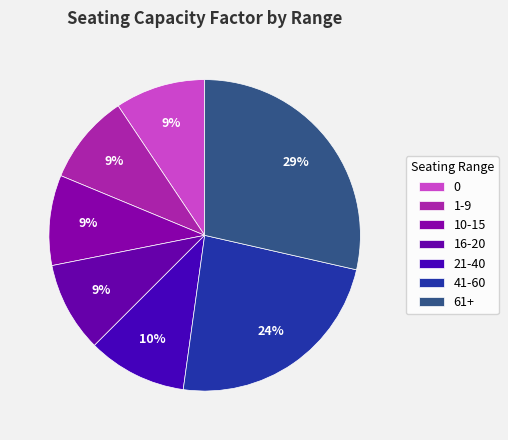

Is there any slice that represents more than half of the pie?

No